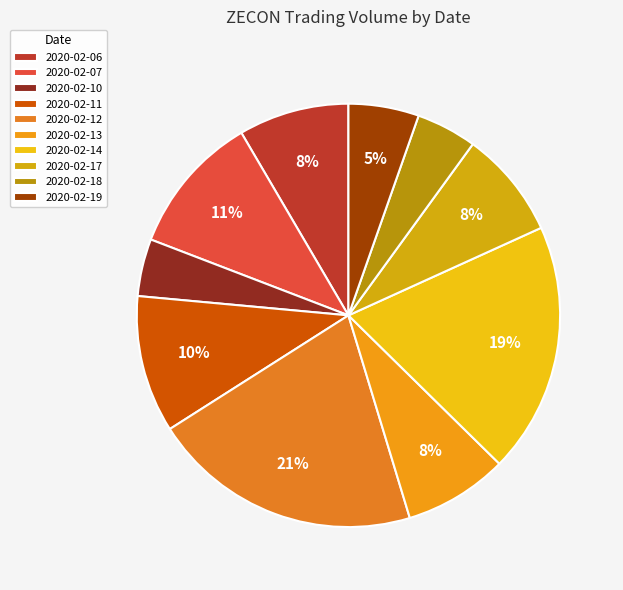

Which has a higher value, 2020-02-06 or 2020-02-18?

2020-02-06